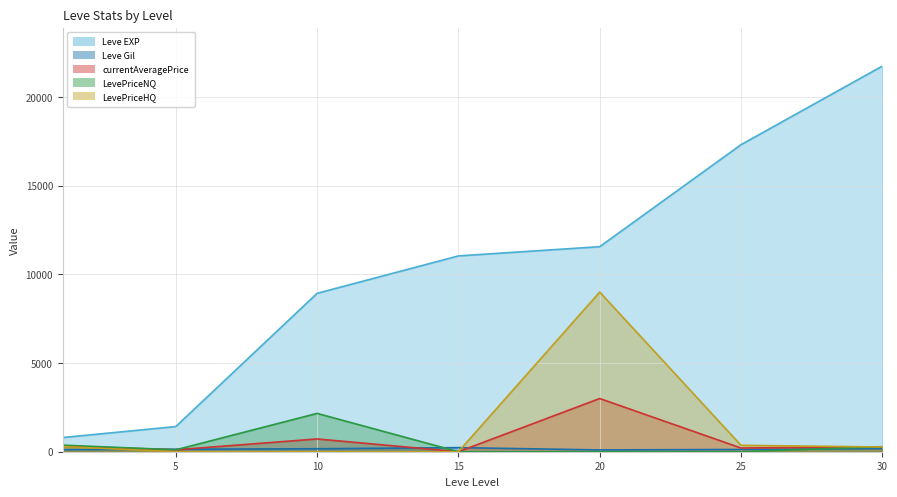

Reading left to right, extract all data points from this chart.

Leve EXP: 1=800.0	5=1420.0	10=8930.0	15=11040.0	20=11560.0	25=17310.0	30=21740.0
Leve Gil: 1=113.0	5=140.0	10=168.0	15=230.0	20=101.0	25=126.0	30=175.0
currentAveragePrice: 1=317.1	5=108.1	10=720.2	15=0.0	20=3000.0	25=209.4	30=275.3
LevePriceNQ: 1=371.0	5=108.1	10=2160.5	15=0.0	20=0.0	25=0.0	30=283.9
LevePriceHQ: 1=290.2	5=0.0	10=0.0	15=0.0	20=9000.0	25=362.0	30=265.4